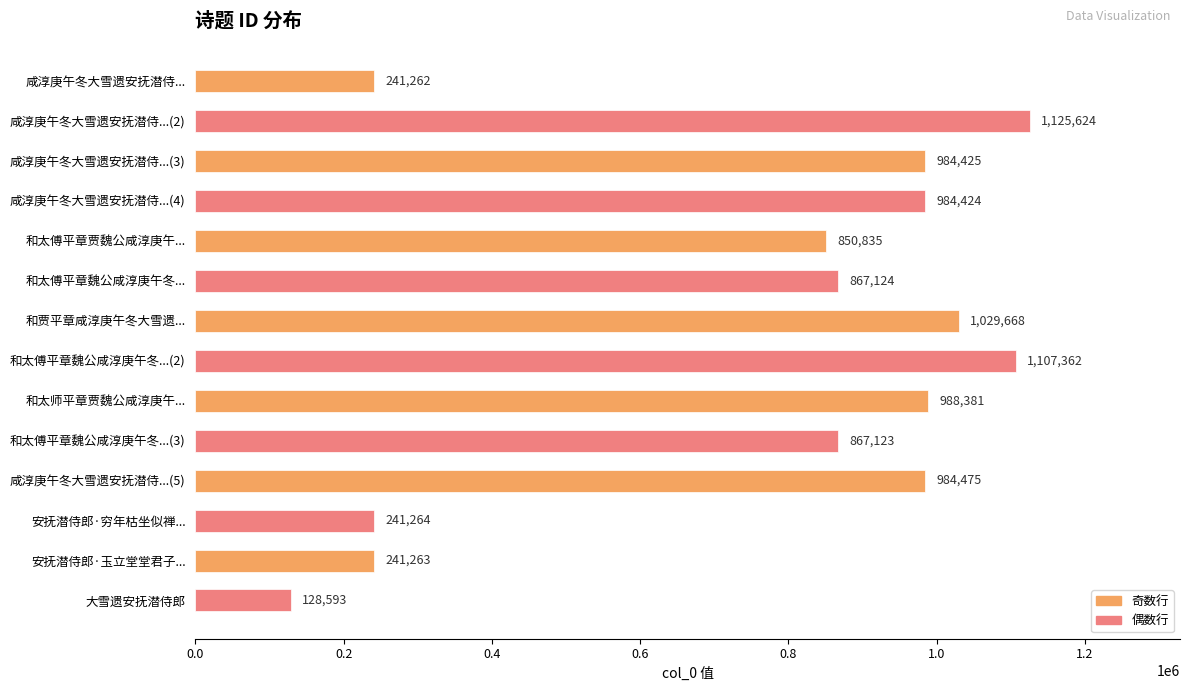

Where is the data nearest to the value 627108?

和太傅平章贾魏公咸淳庚午...